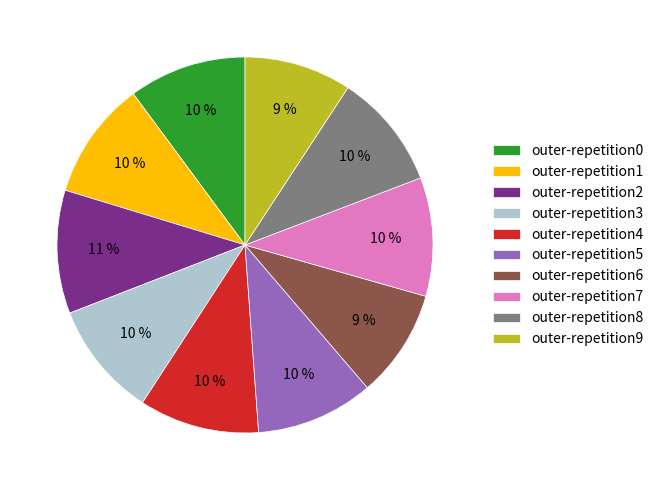

Count the number of slices in the pie.

10